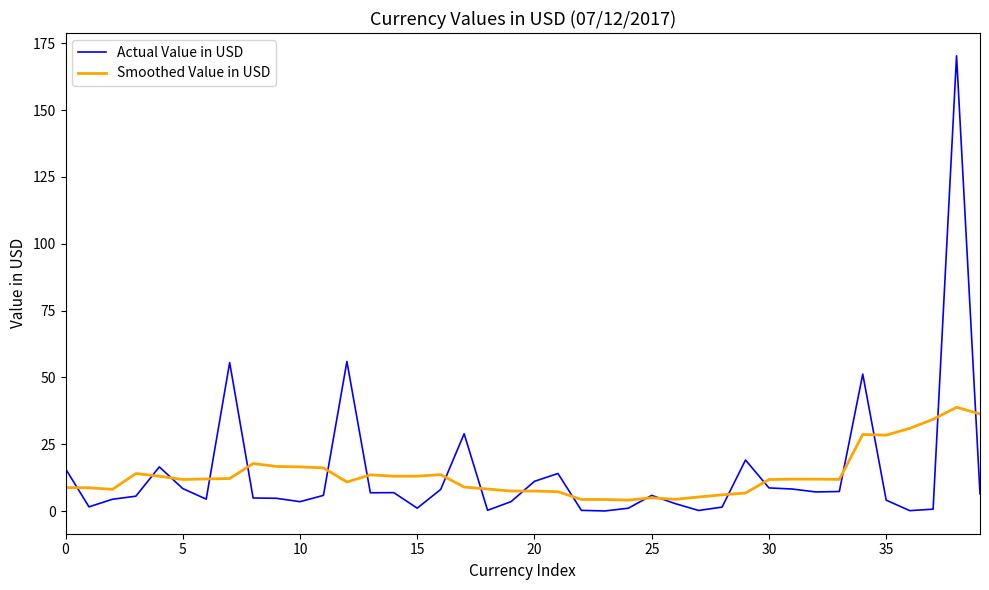

What is the highest value of the Smoothed Value in USD series?

38.8